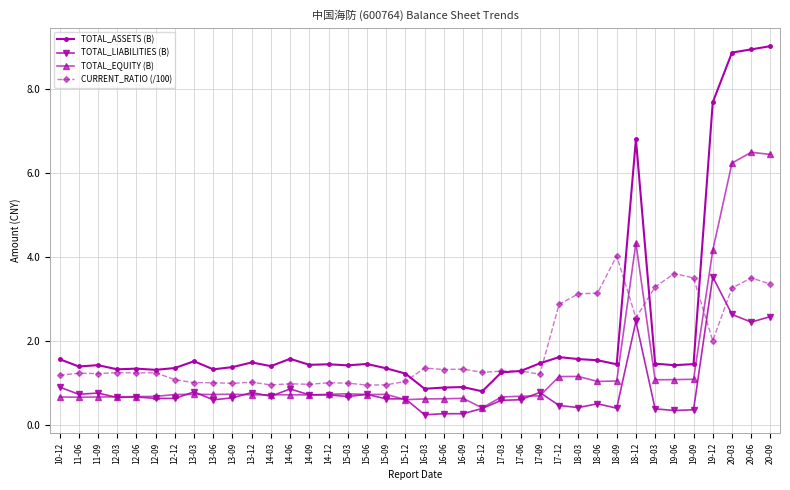

Which series changed the most between 12-09 and 18-09?

CURRENT_RATIO (/100)